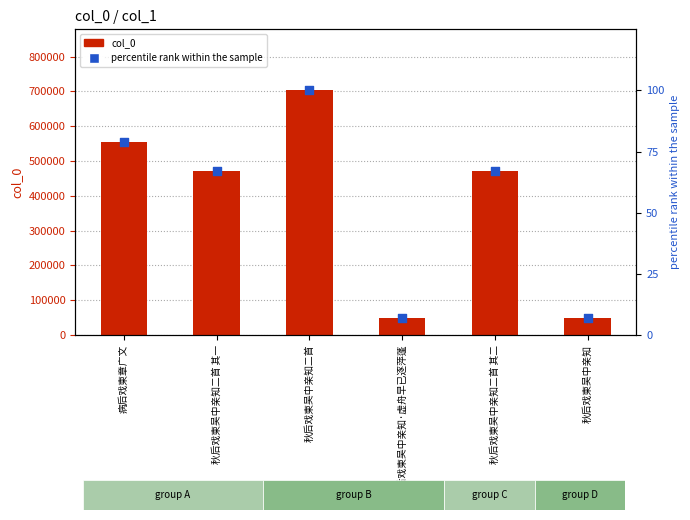

What are all the series names shown in the legend?

col_0, percentile rank within the sample